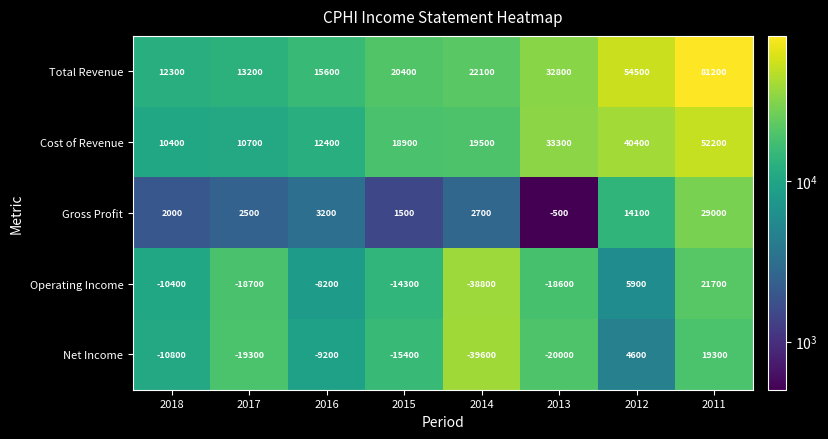

What is the total value across all series at 2017?

-11600